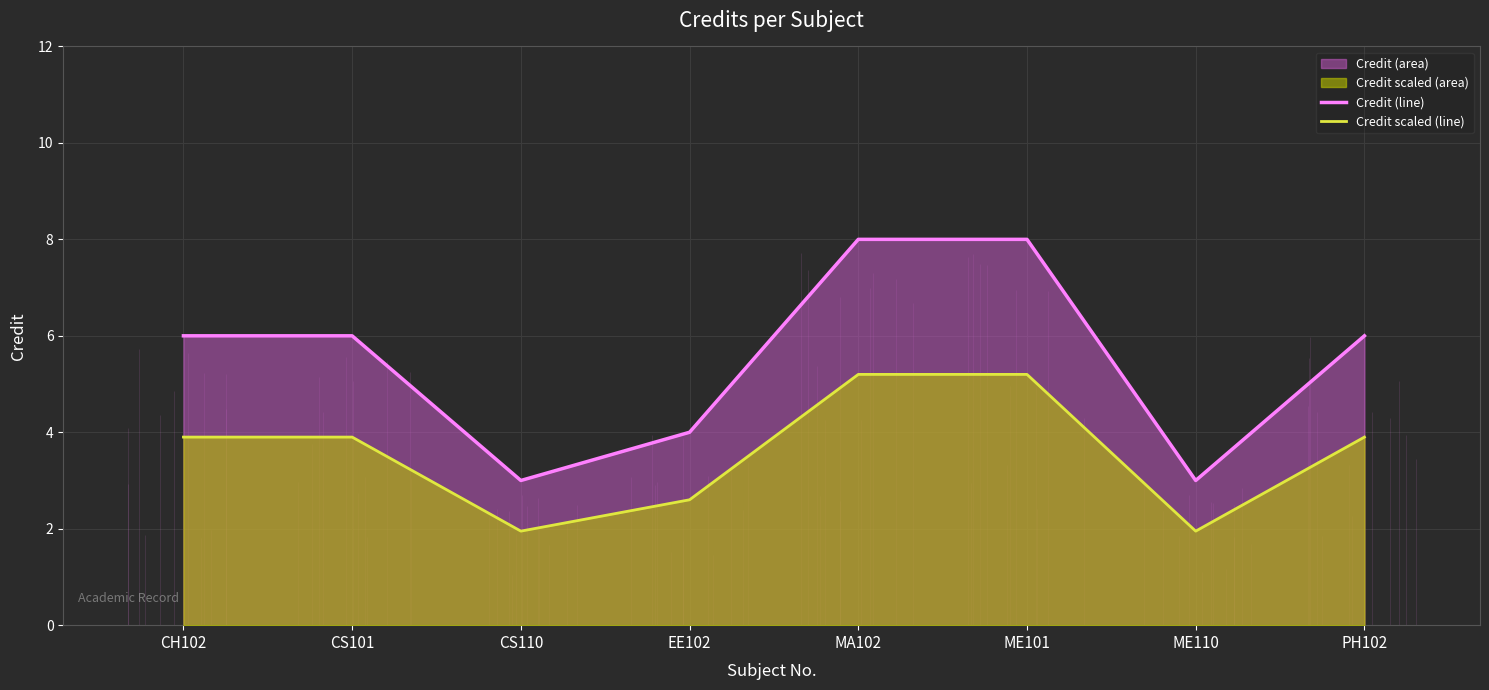

The value of Credit scaled (line) at CH102 is 3.9. True or false?

True